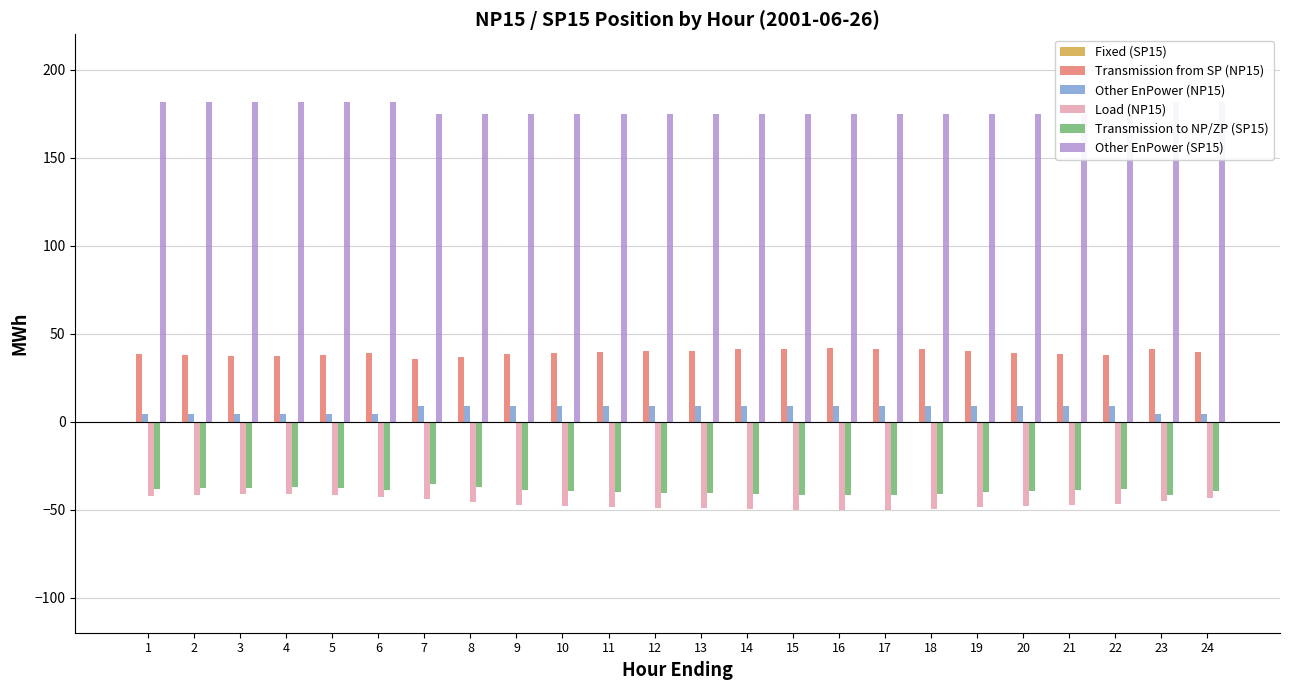

Read the Other EnPower (NP15) value at 9.

9.0